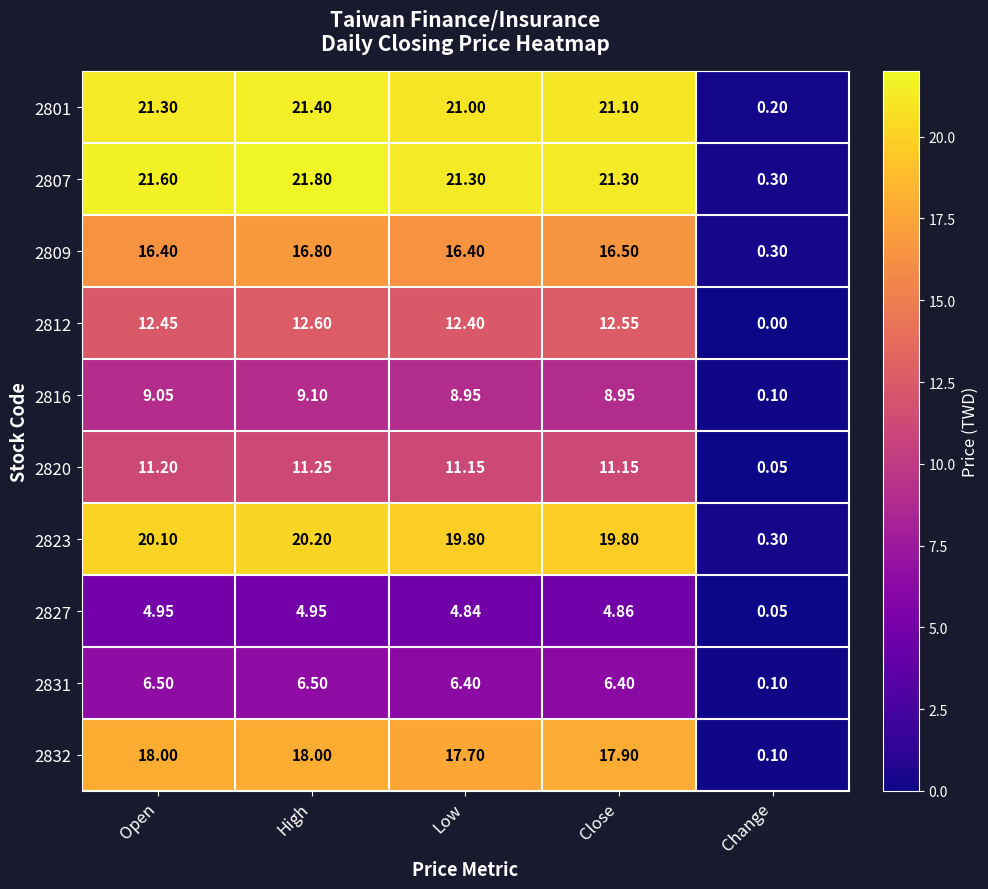

Between Close and Change, which series saw the biggest shift?

2807